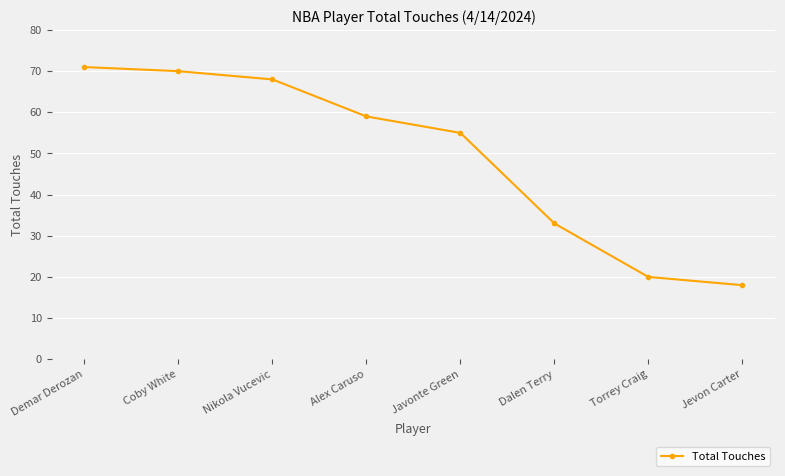

Read the value at Torrey Craig, to the nearest 10.

20